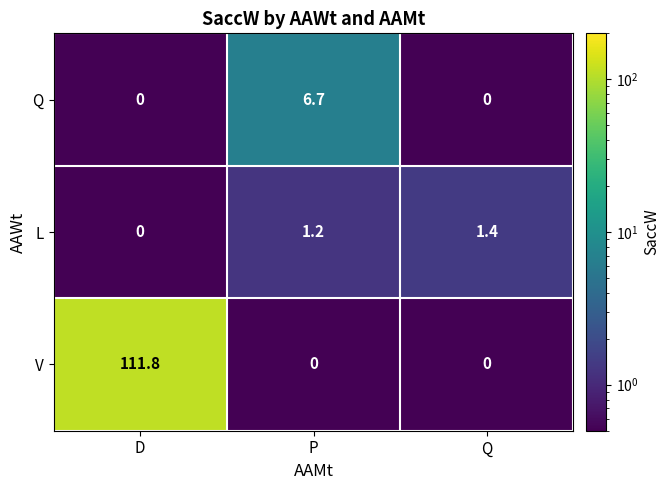

At P, list the series in order from smallest to largest.

V, L, Q